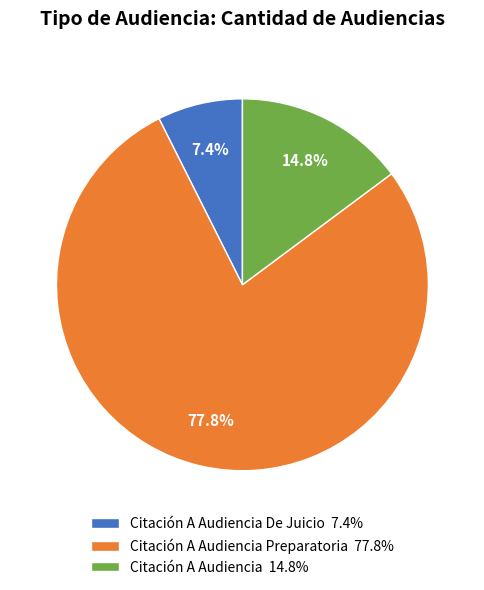

Which slice is the largest?

Citación A Audiencia Preparatoria 77.8%